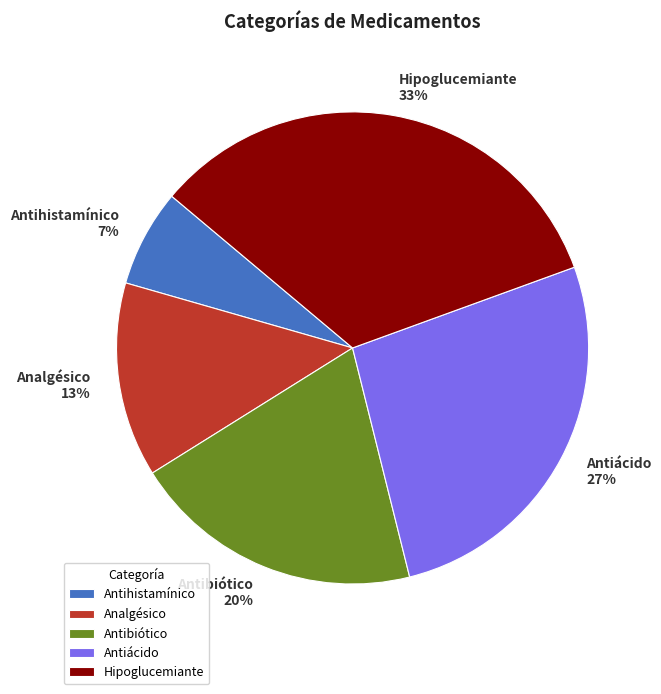

Rank the categories by value from highest to lowest.

Hipoglucemiante, Antiácido, Antibiótico, Analgésico, Antihistamínico